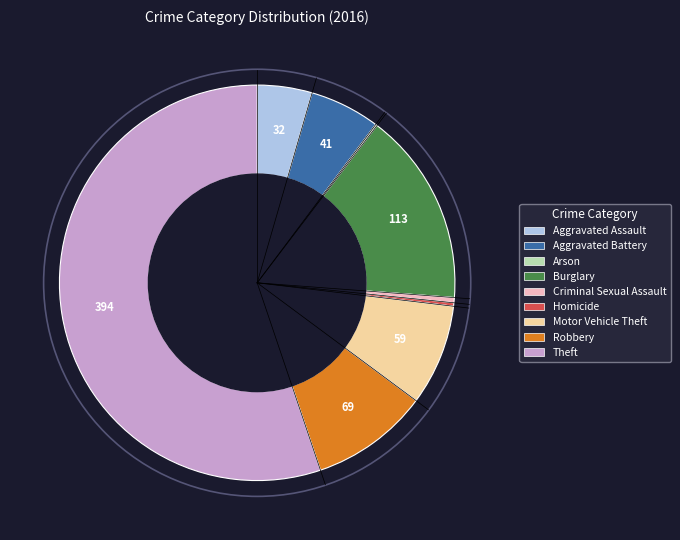

Which category accounts for the majority?

Theft